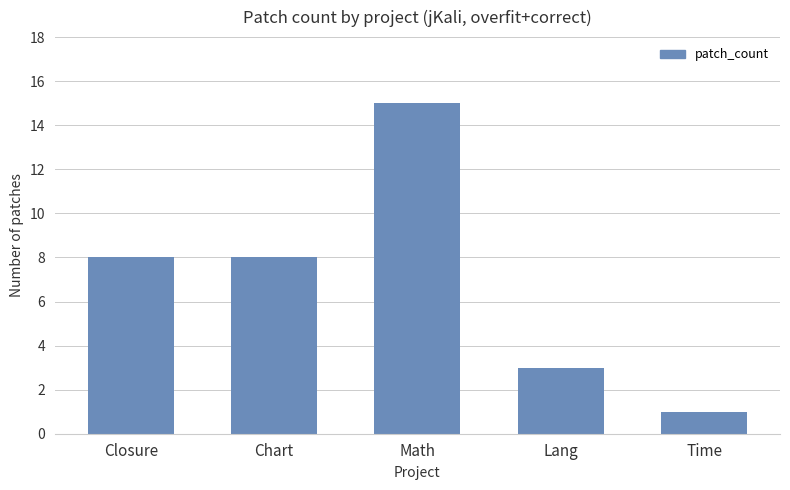

Reading left to right, extract all data points from this chart.

8	8	15	3	1